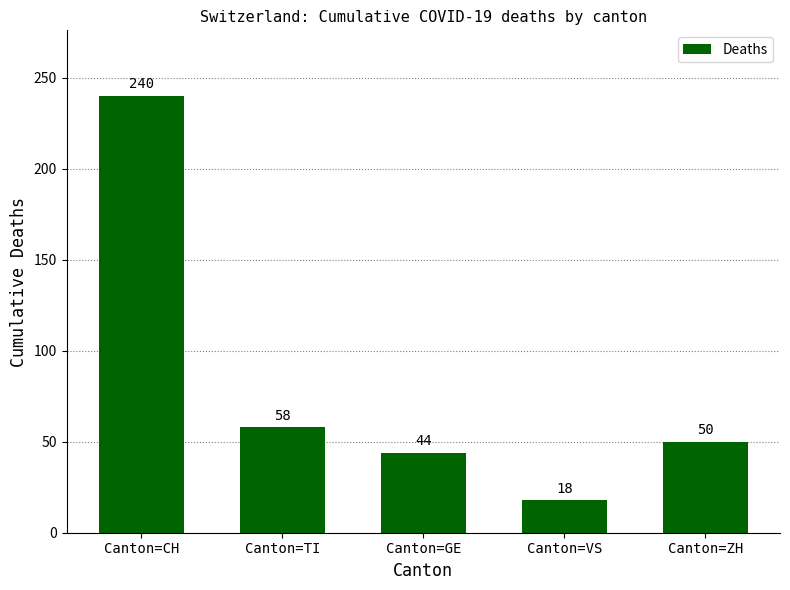

How many data points are less than 50?

2